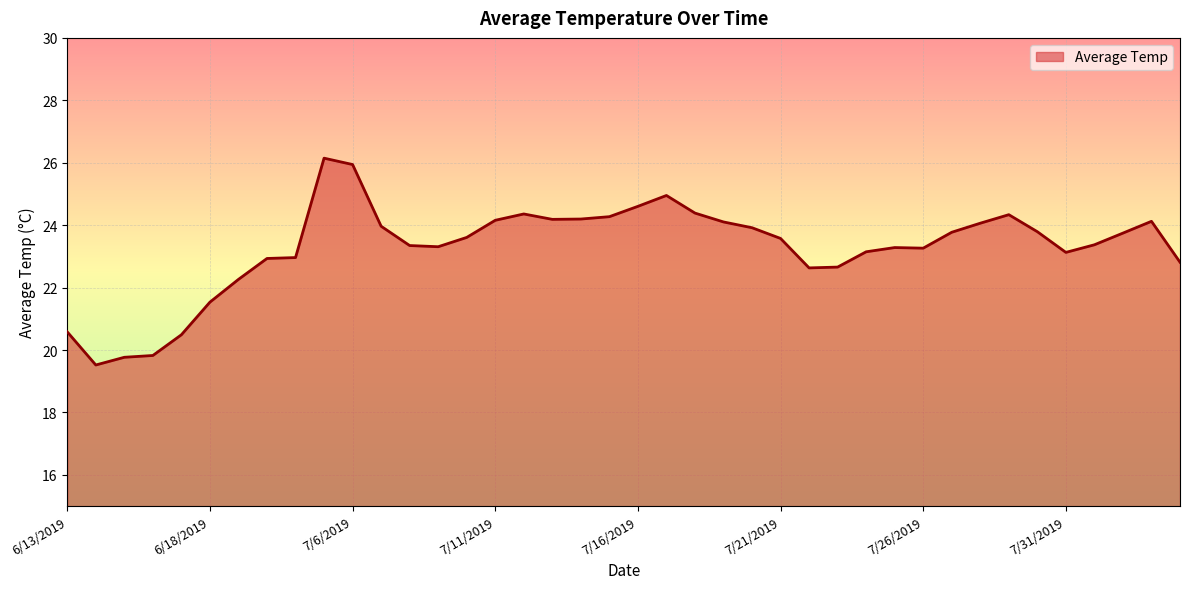

What is the difference between the maximum and minimum values?

6.6